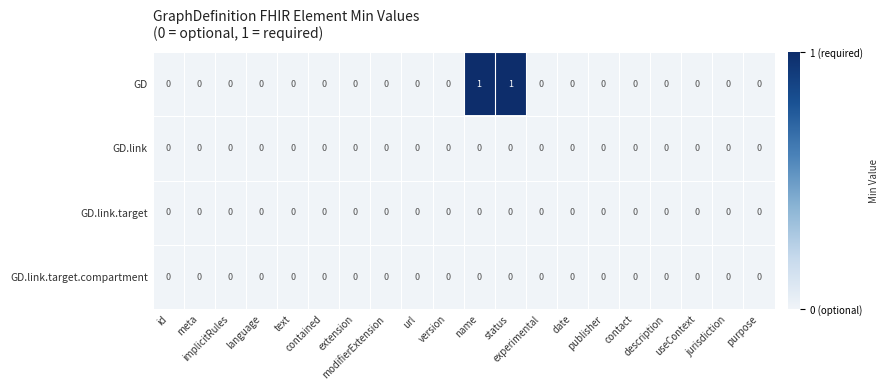

Which series has the largest total across all categories?

GD